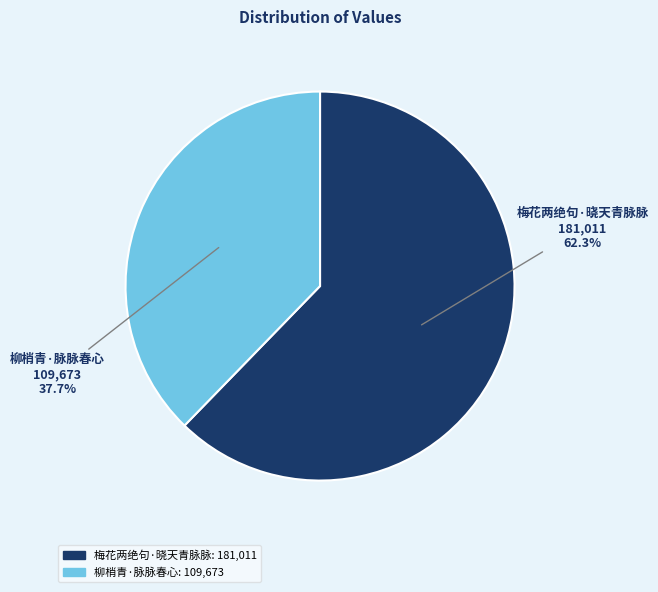

To the nearest percent, what percentage of the pie is 柳梢青·脉脉春心?

38%